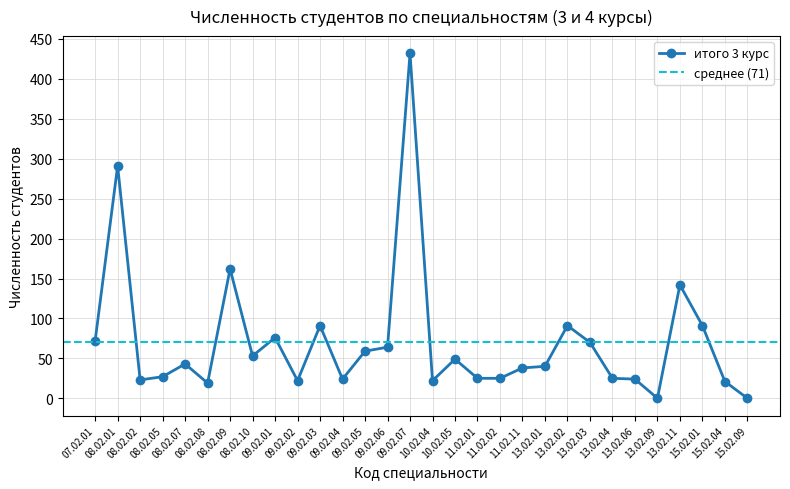

Is it true that итого 3 курс equals 0 at 13.02.09?

True